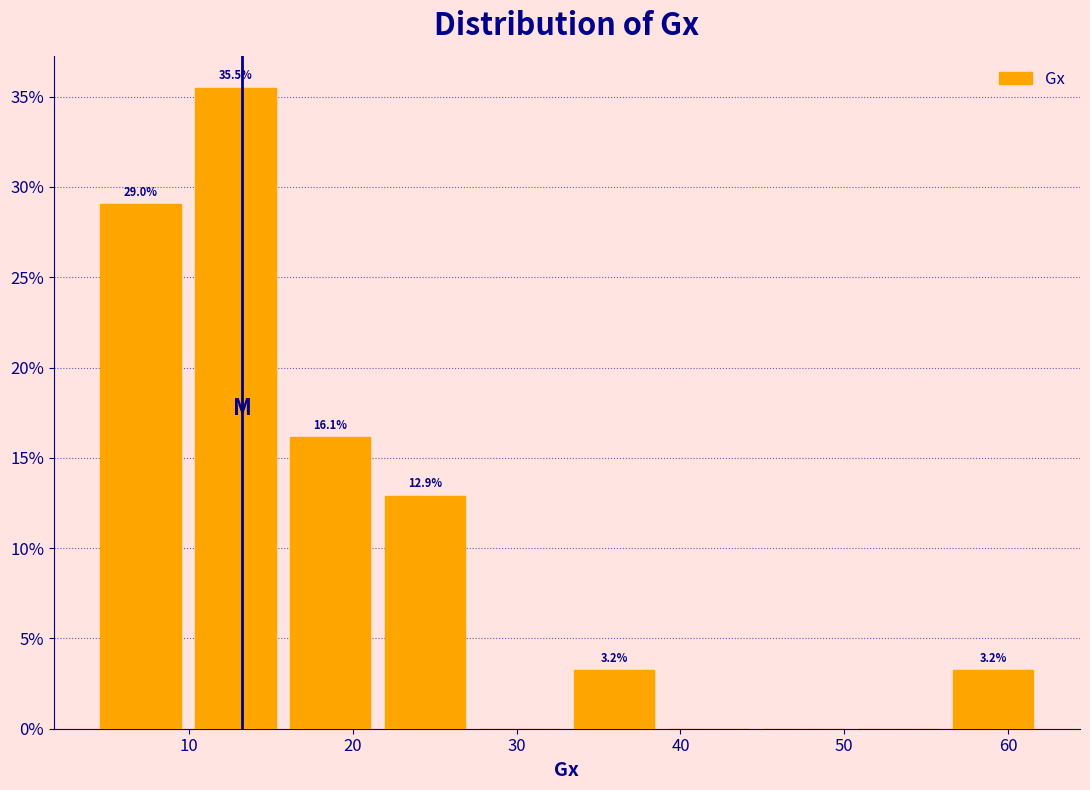

Over which range of the x-axis is the bar tallest?

10 to 16